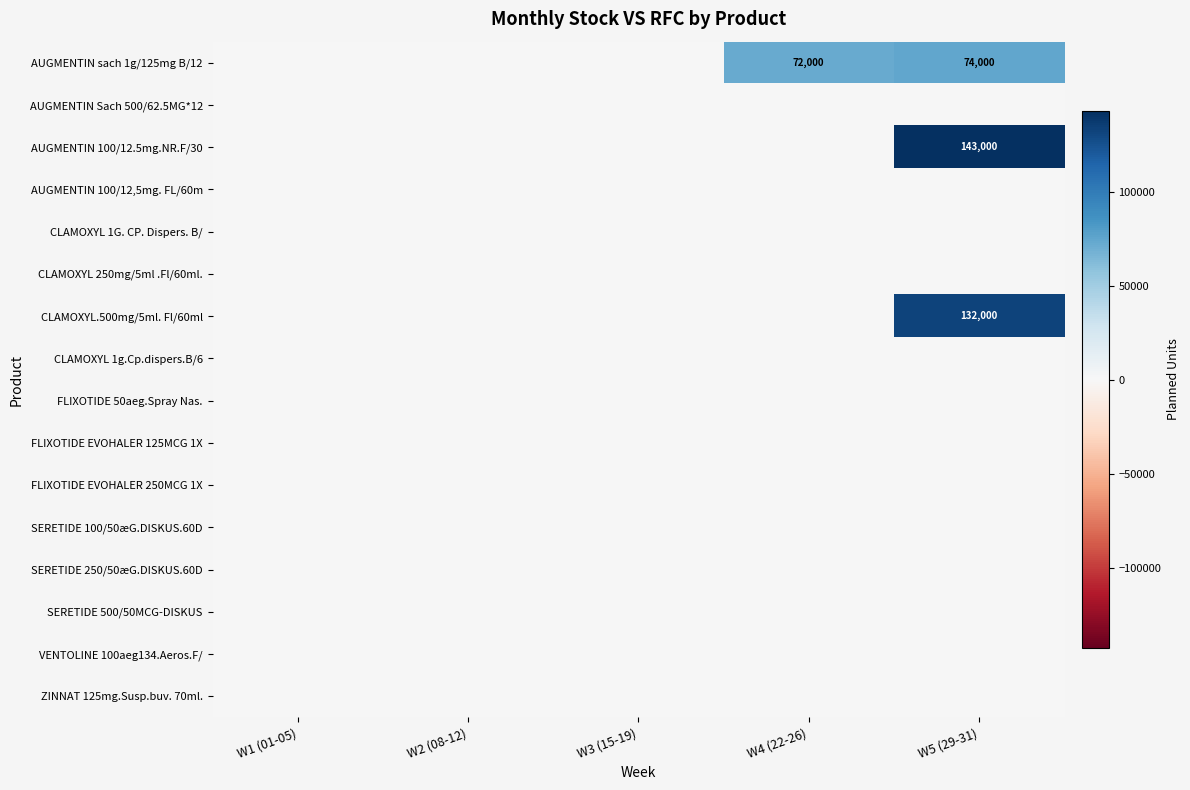

List the labels in order of SERETIDE 500/50MCG-DISKUS value, smallest first.

W1 (01-05), W2 (08-12), W3 (15-19), W4 (22-26), W5 (29-31)